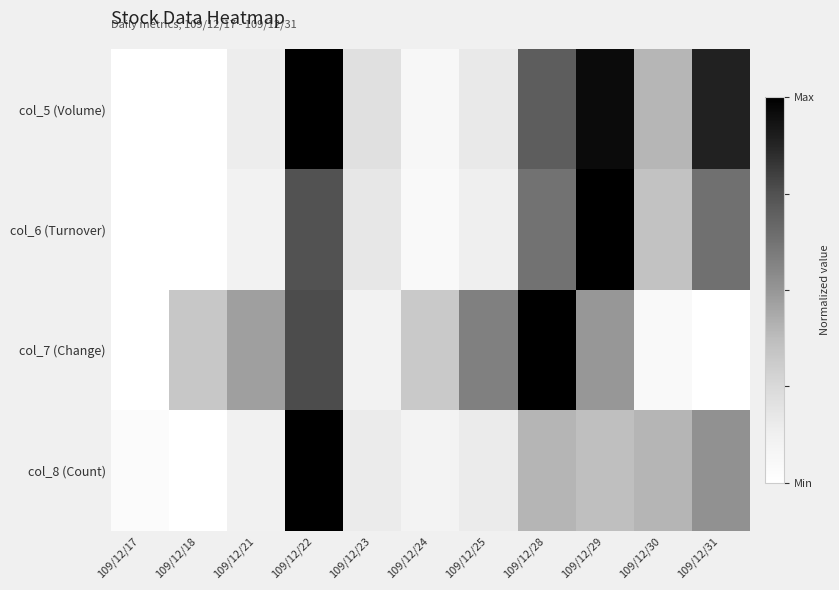

What is the total value across all series at 109/12/24?

0.5